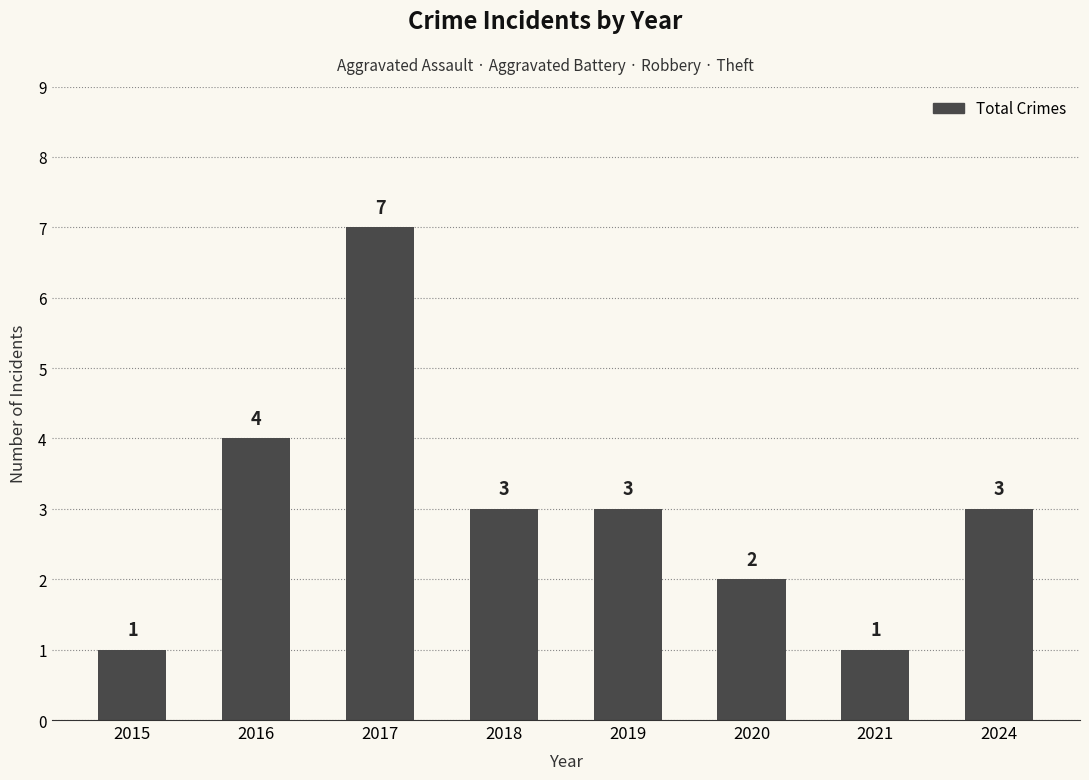

True or false: the data shows 0 at 2021.

False